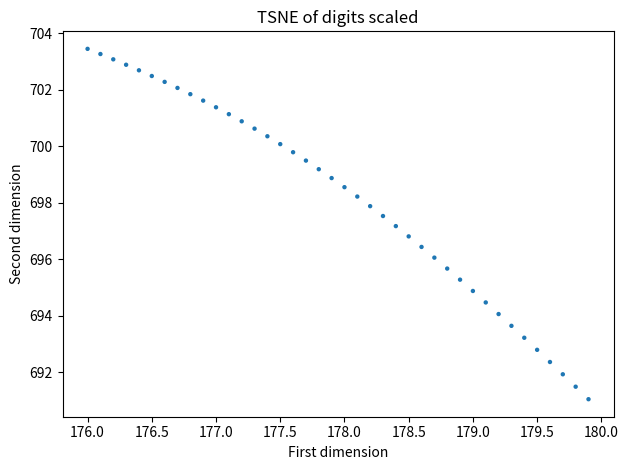

What is the range of X values (max minus min)?

3.9